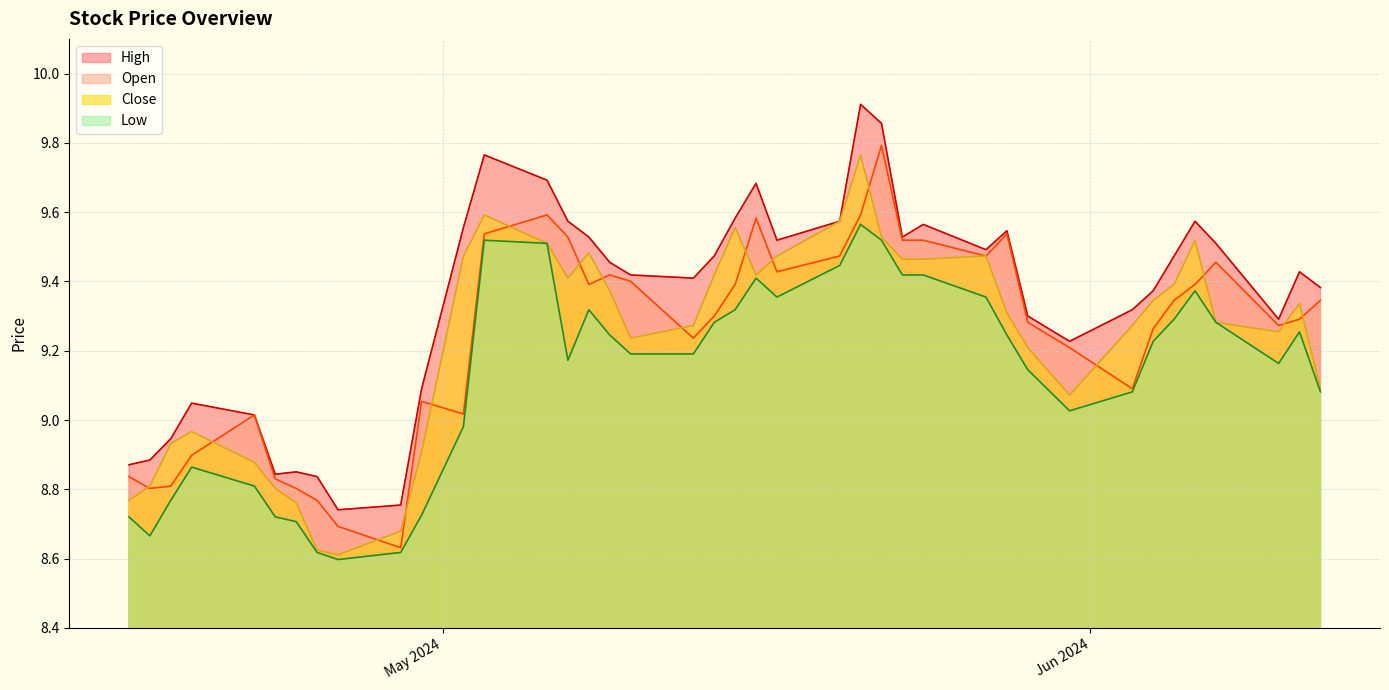

Which series has the largest total across all categories?

High